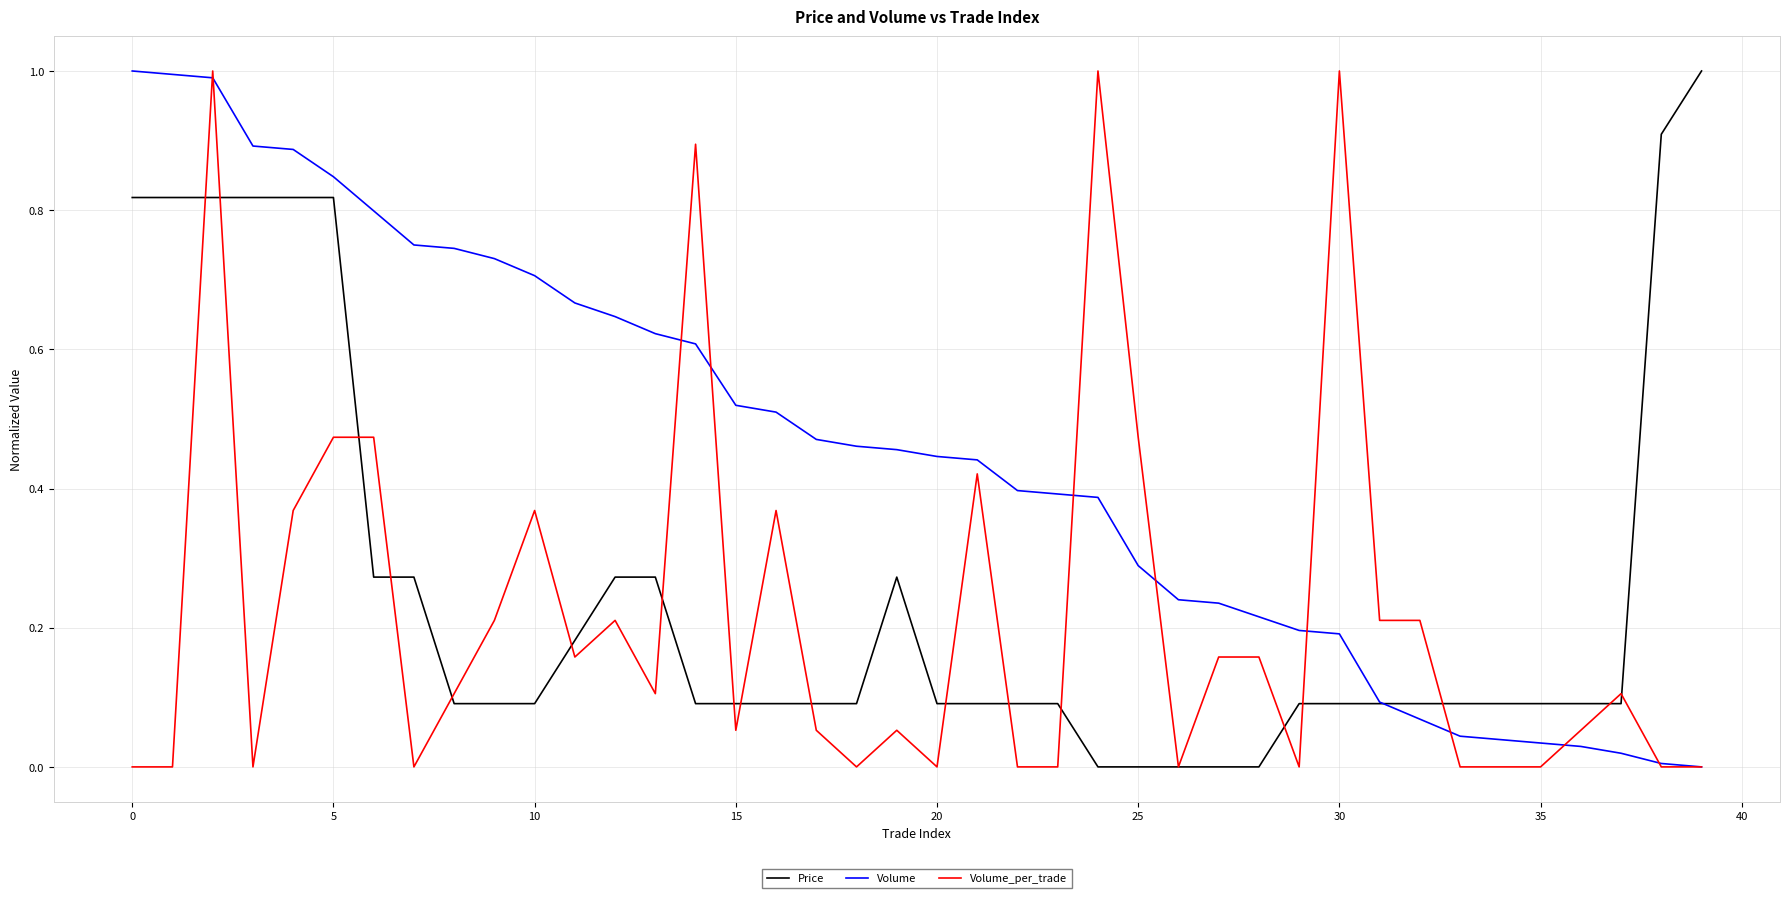

What is the maximum value for Price?

1.0